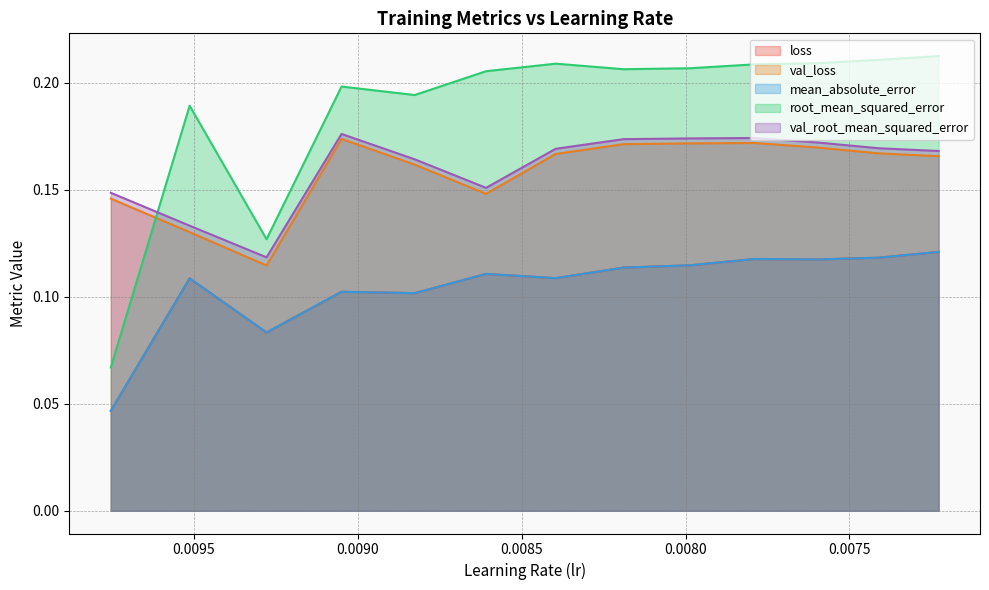

How many interior local peaks does the mean_absolute_error series have?

4